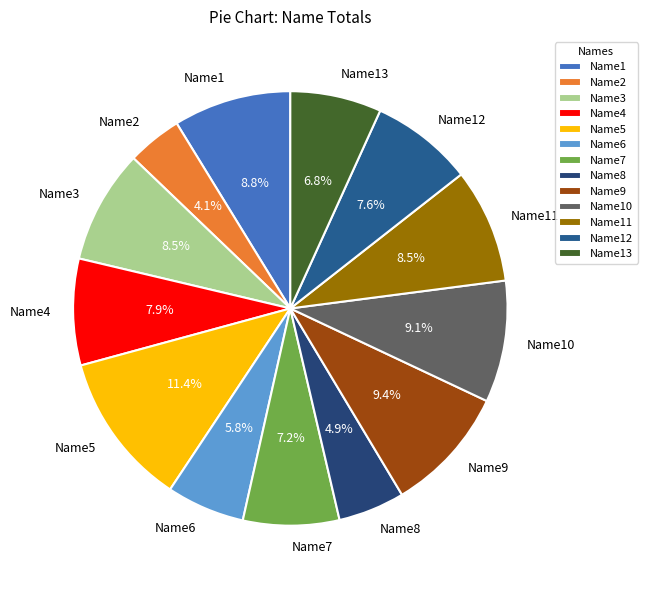

The Name6 slice represents 1% of the pie. True or false?

False